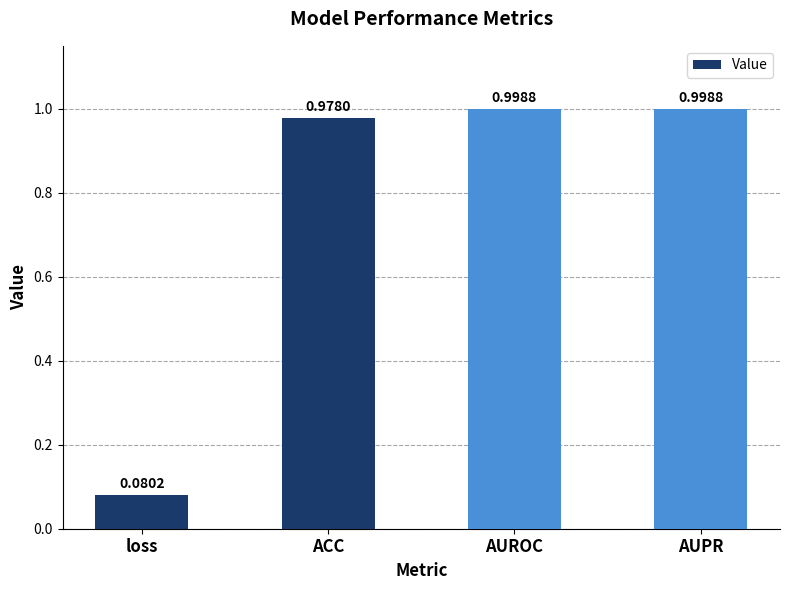

What is the sum of the values at AUROC and AUPR?

2.0